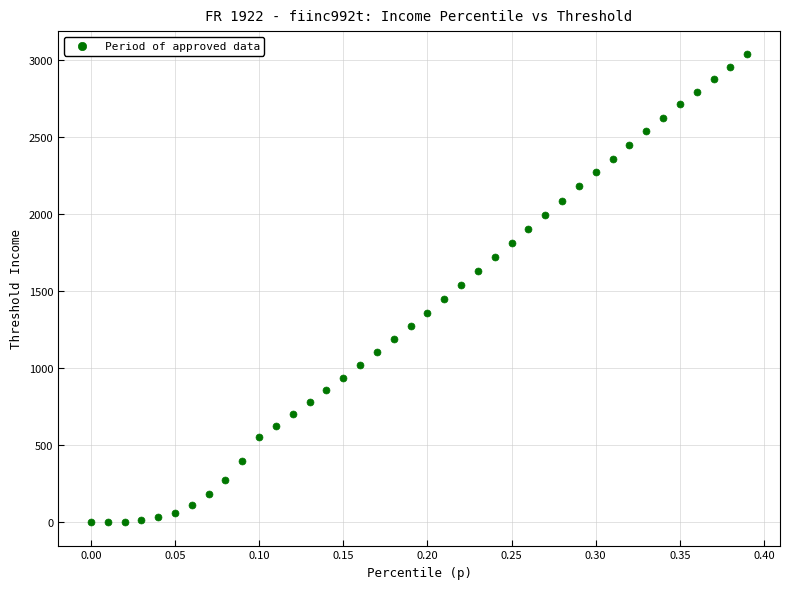

What is the range of Y values (max minus min)?

3037.6